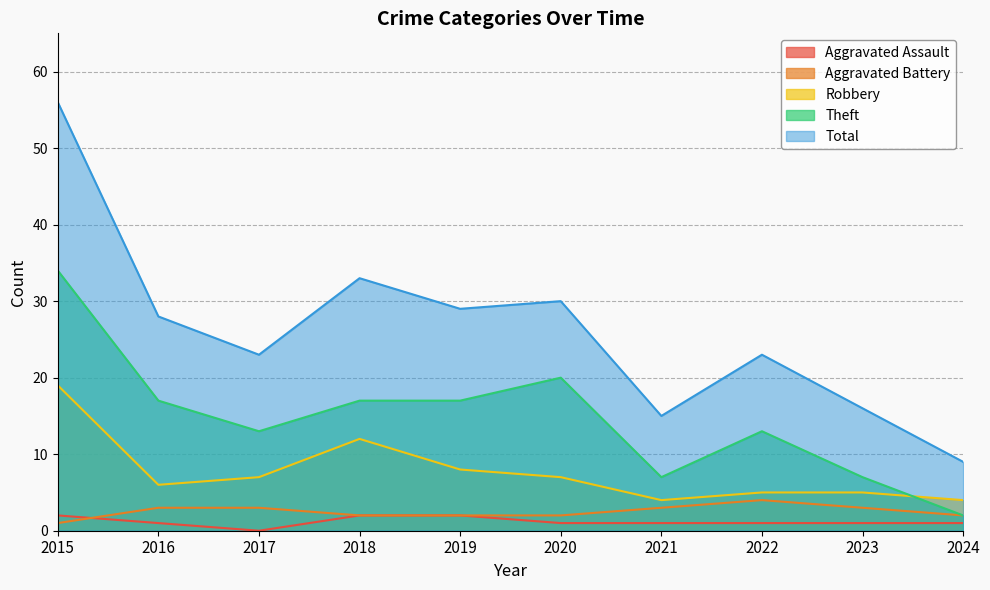

Rank the categories by Aggravated Battery value from highest to lowest.

2022, 2016, 2017, 2021, 2023, 2018, 2019, 2020, 2024, 2015